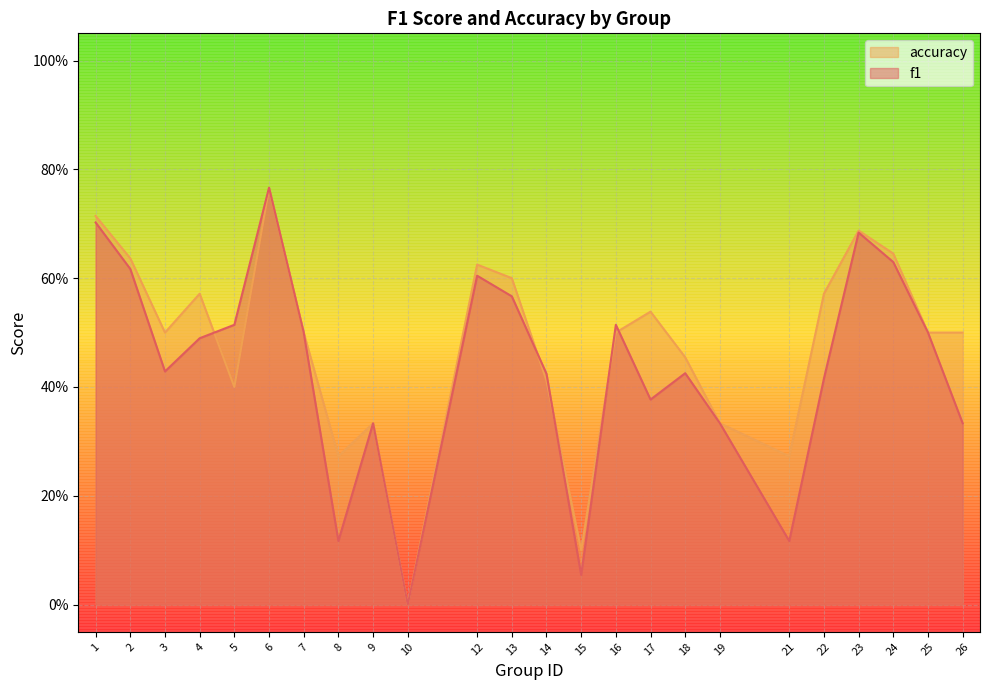

What are all the series names shown in the legend?

accuracy, f1